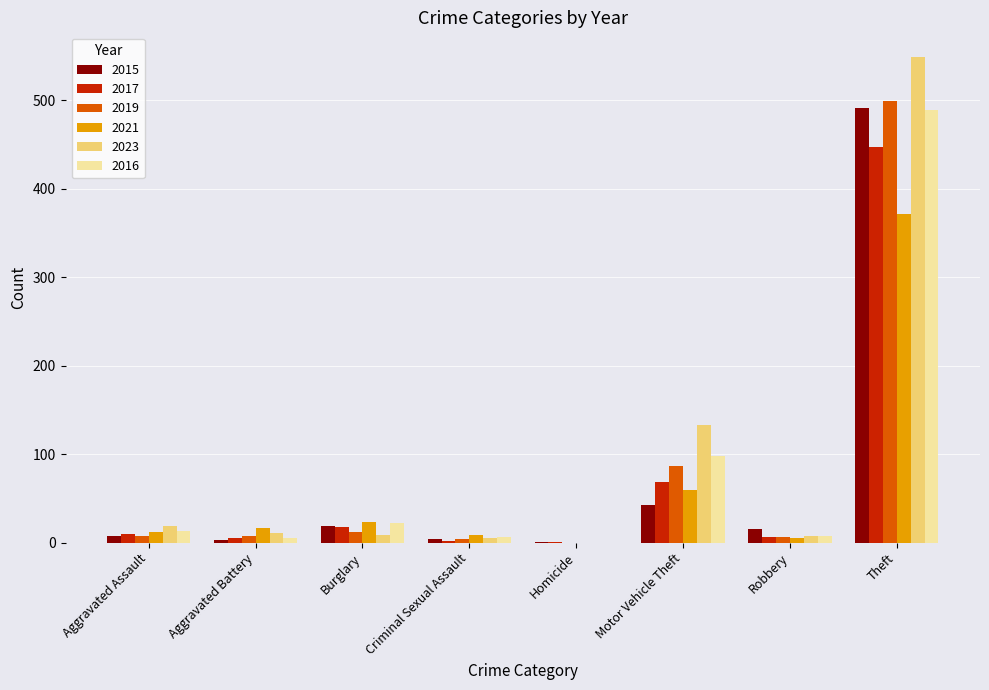

The value of 2019 at Theft is 499. True or false?

True